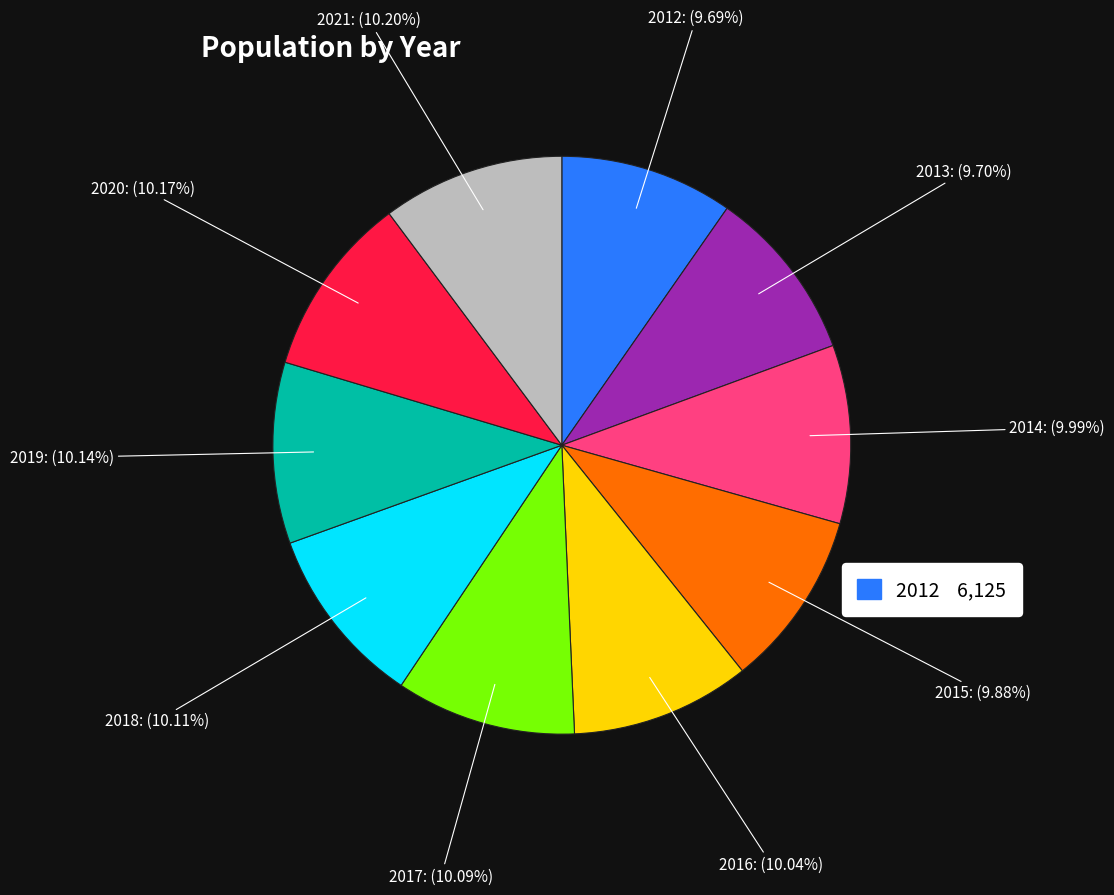

How many segments does this pie chart have?

10